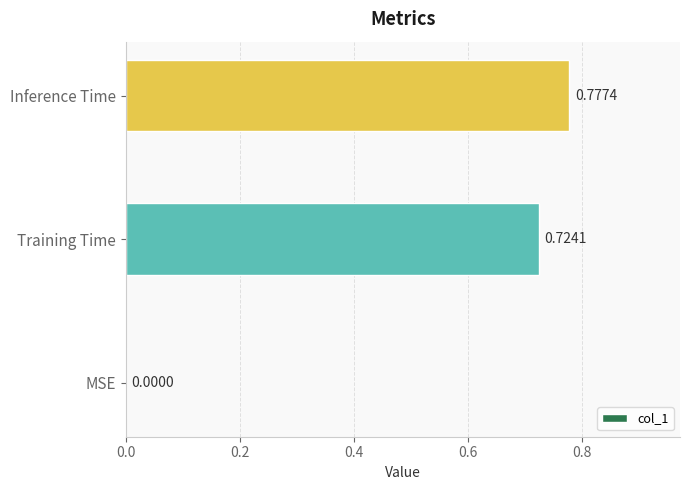

Are the bars horizontal?

Yes